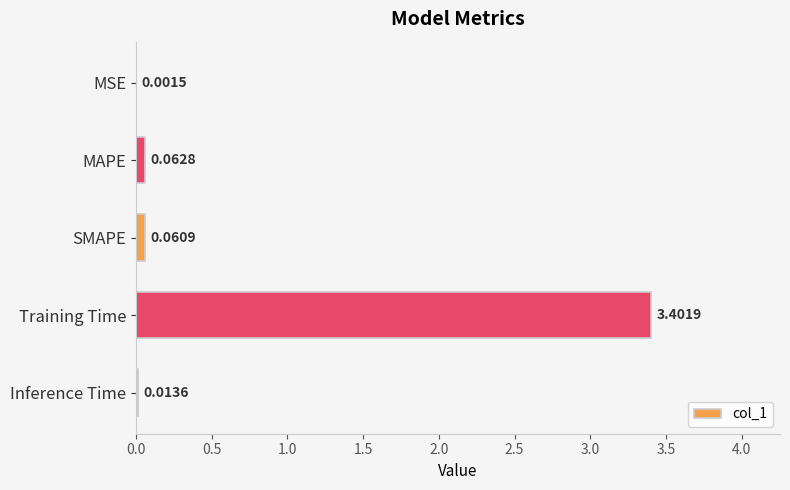

At which category does the chart reach its peak across all series?

Training Time